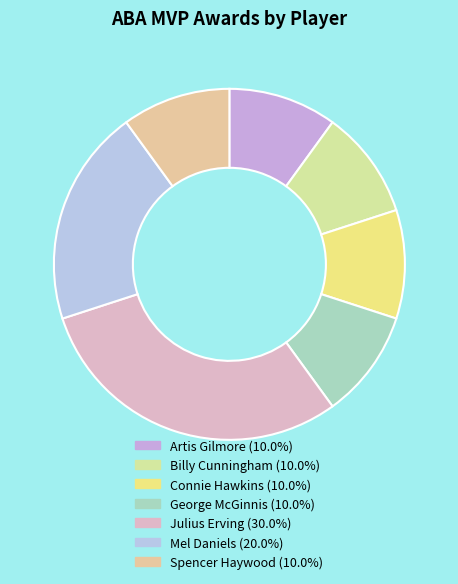

To the nearest percent, what percentage of the pie is Connie Hawkins?

10%